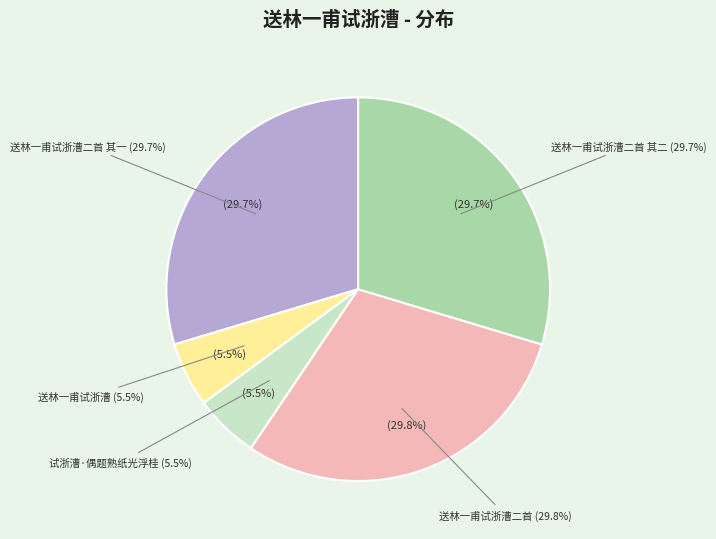

Is there any slice that represents more than half of the pie?

No